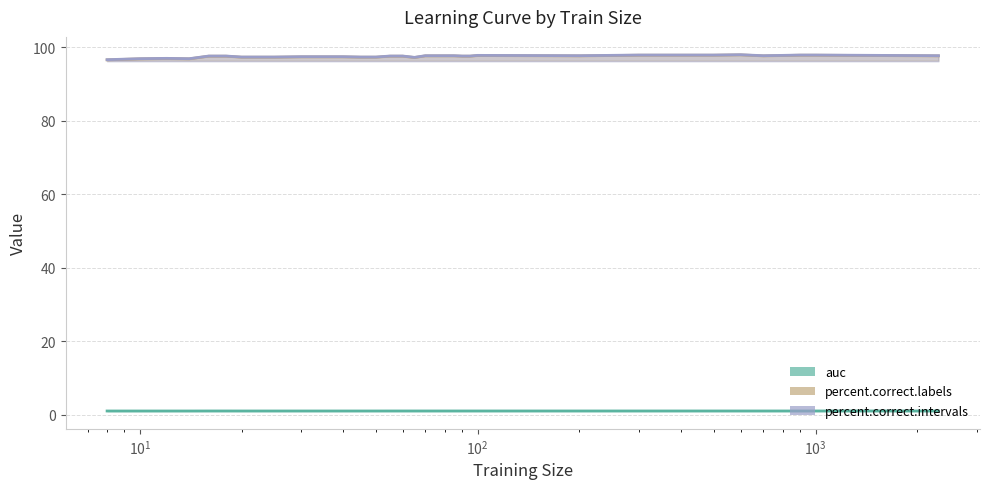

How many interior local valleys does the percent.correct.intervals series have?

4